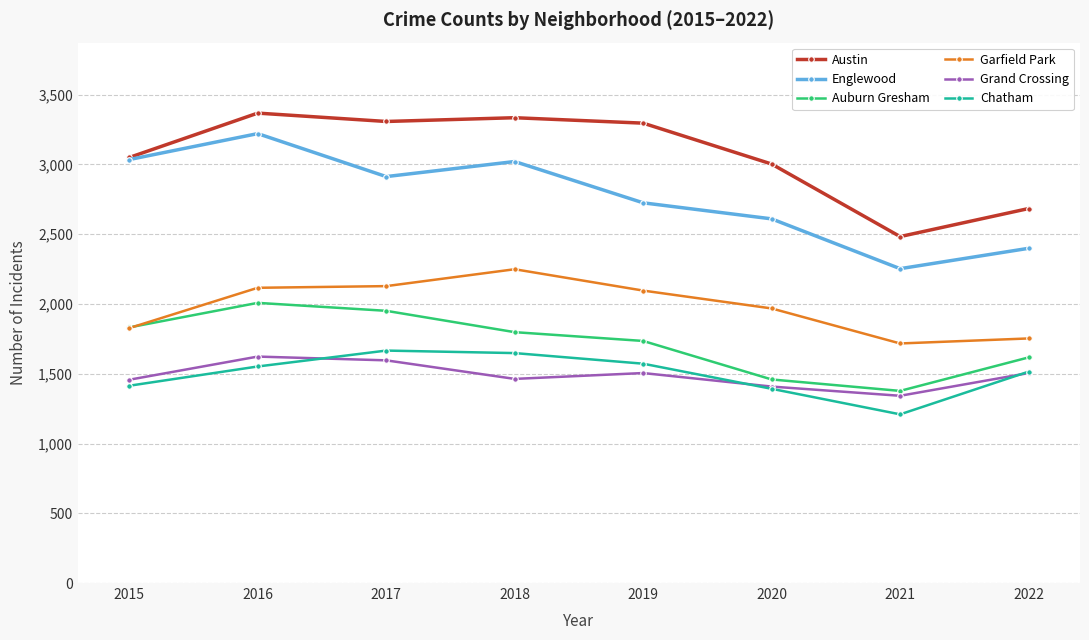

Is it true that Englewood equals 1810 at 2018?

False